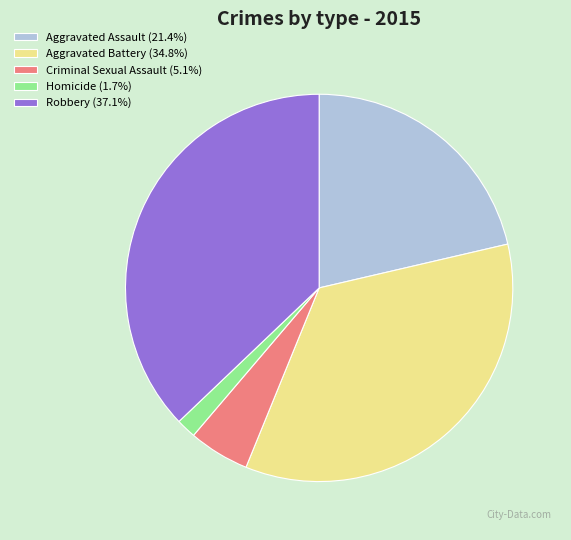

Which has a higher value, Aggravated Assault or Criminal Sexual Assault?

Aggravated Assault